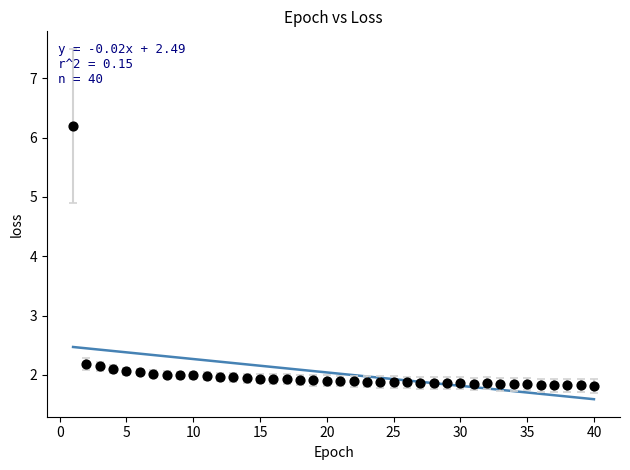

What is the range of X values (max minus min)?

39.0